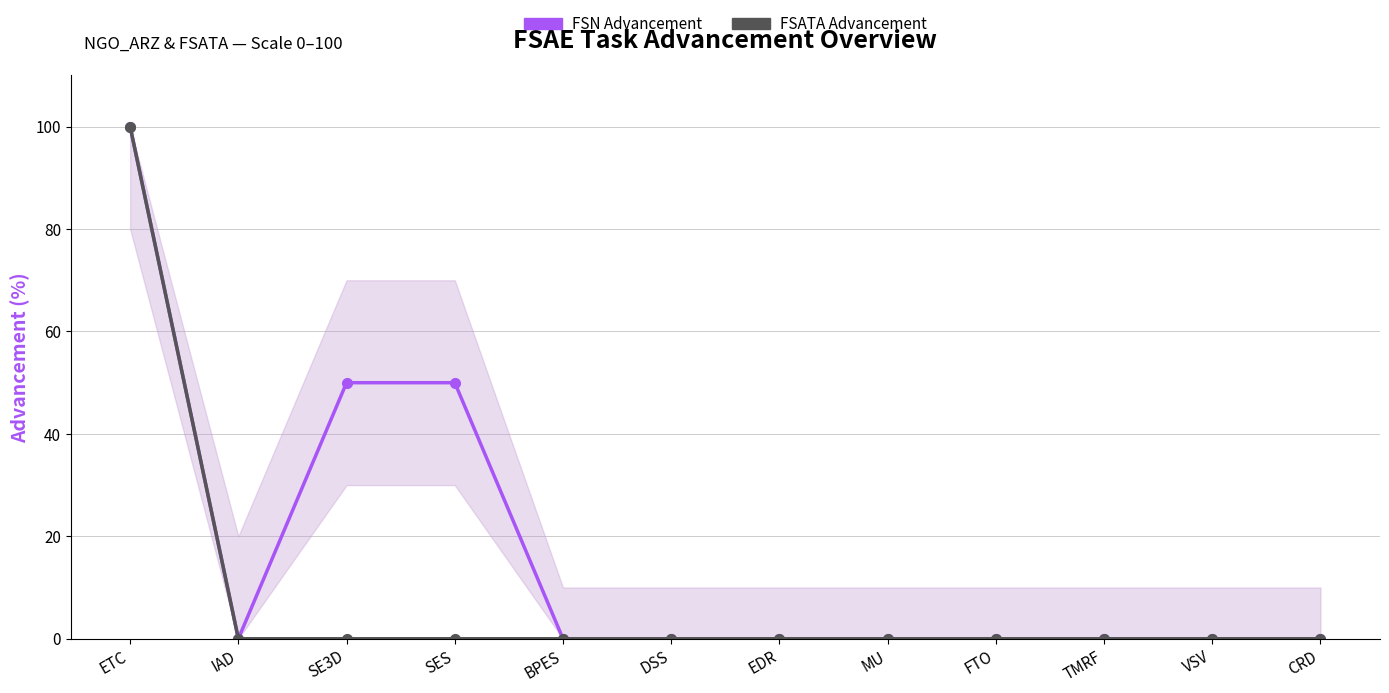

At how many categories does at least one series exceed 73?

1